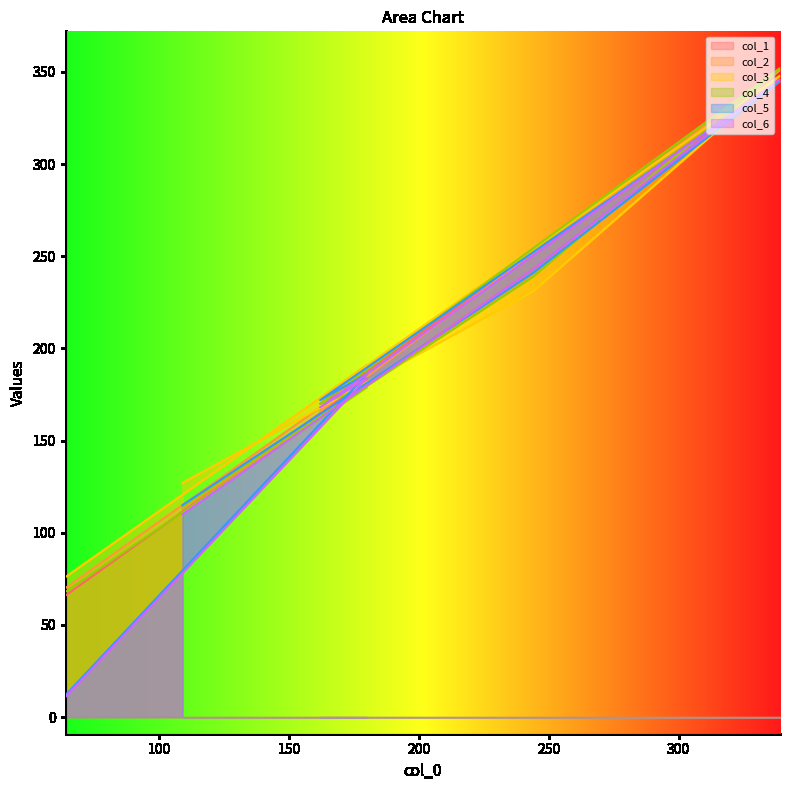

Count the col_2 values in the range 113 to 240.

4